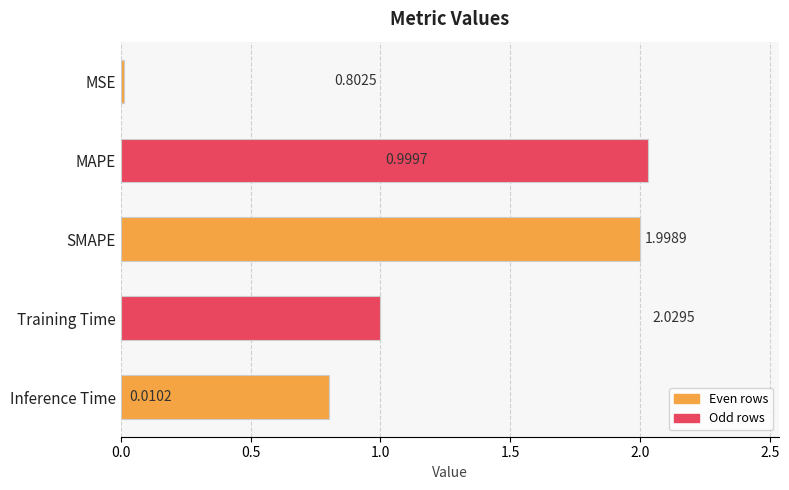

At which label is the value closest to 1?

Training Time